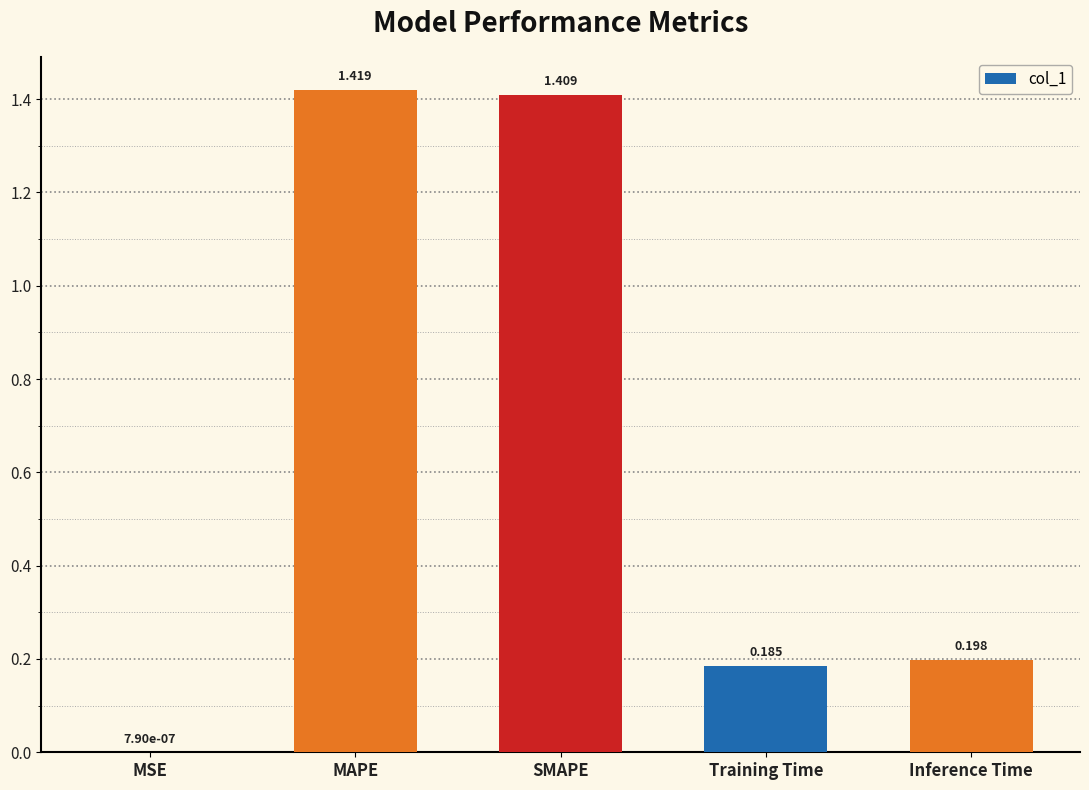

At which category does the chart reach its peak across all series?

MAPE